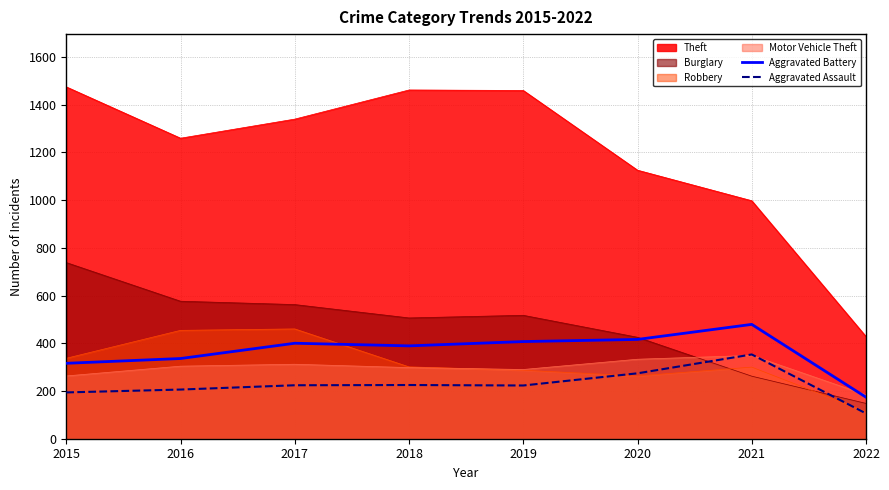

At which label does Aggravated Assault first exceed 224?

2018